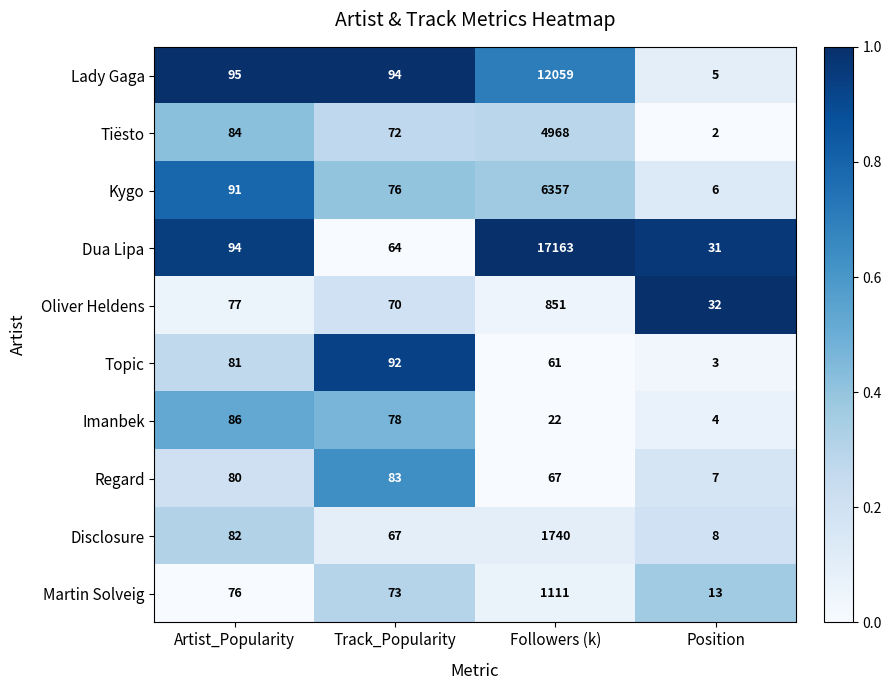

What is the sum of all Oliver Heldens values?

1030